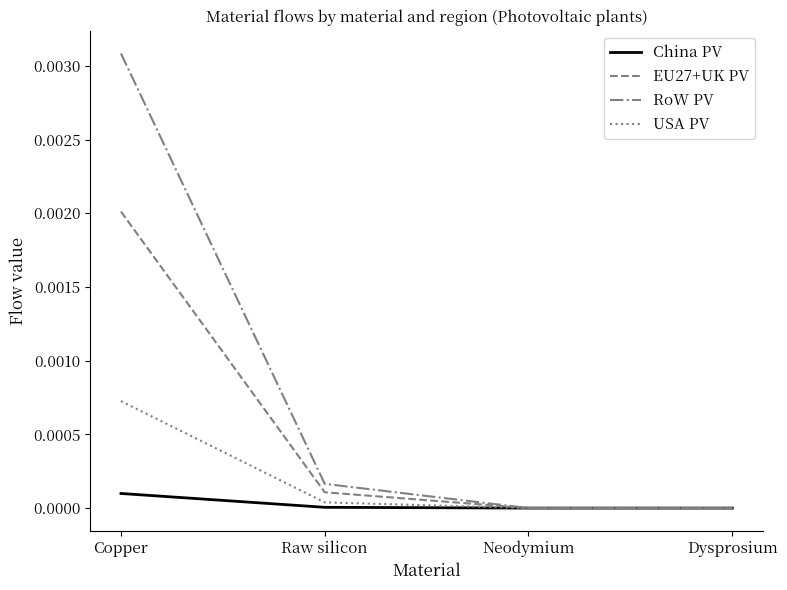

At which label does USA PV reach its peak?

Copper